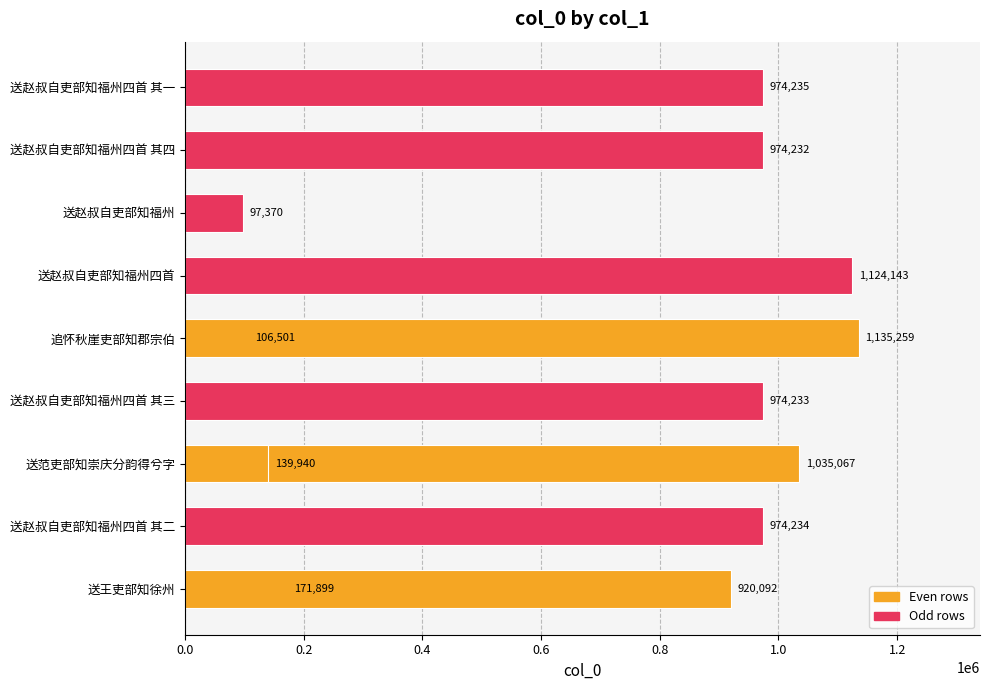

Reading left to right, what are all the values shown in this chart?

171899	974234	1035067	974233	106501	1124143	1135259	97370	139940	974232	920092	974235